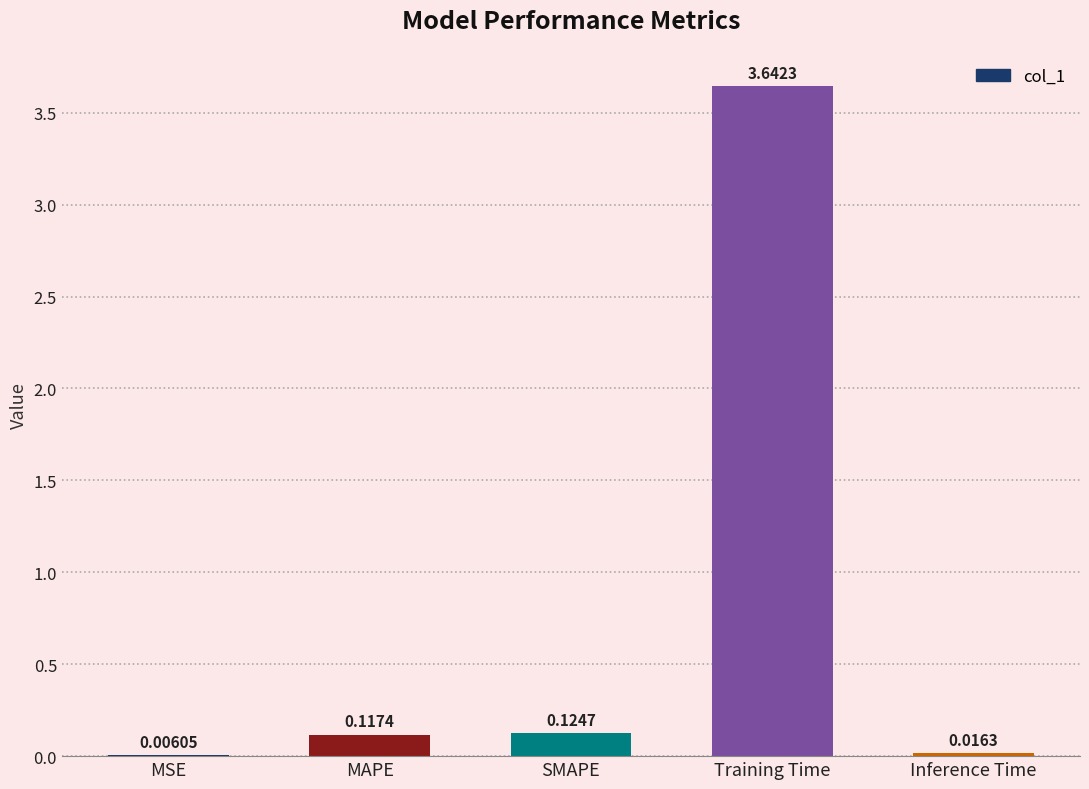

At which label is the value closest to 1?

SMAPE